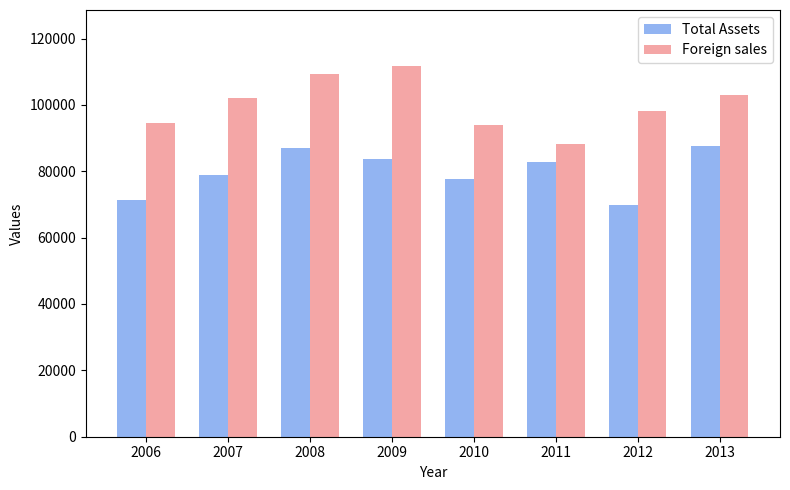

How many bars are there in each group?

2